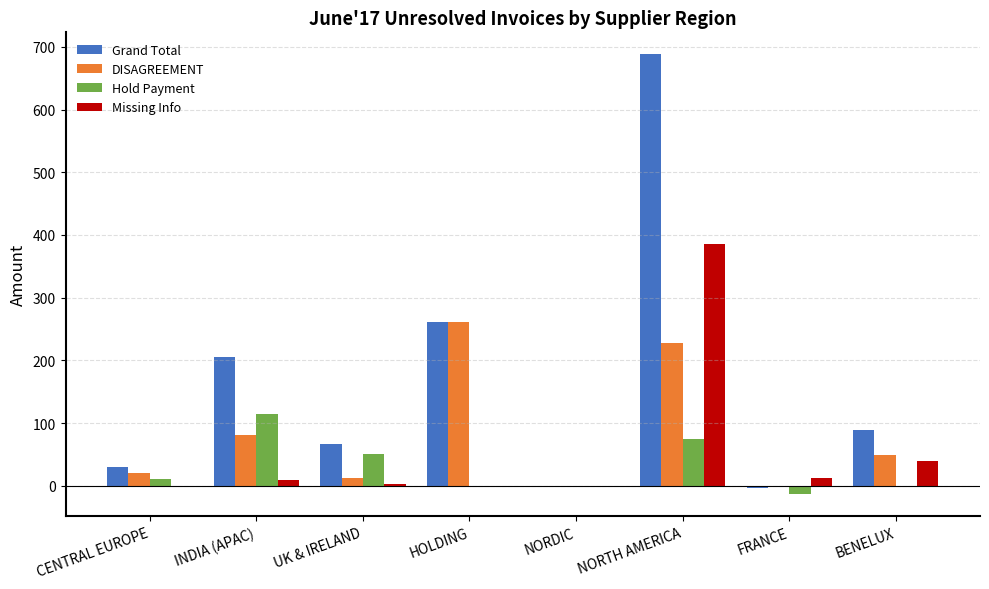

Which series has the largest range (max minus min)?

Grand Total